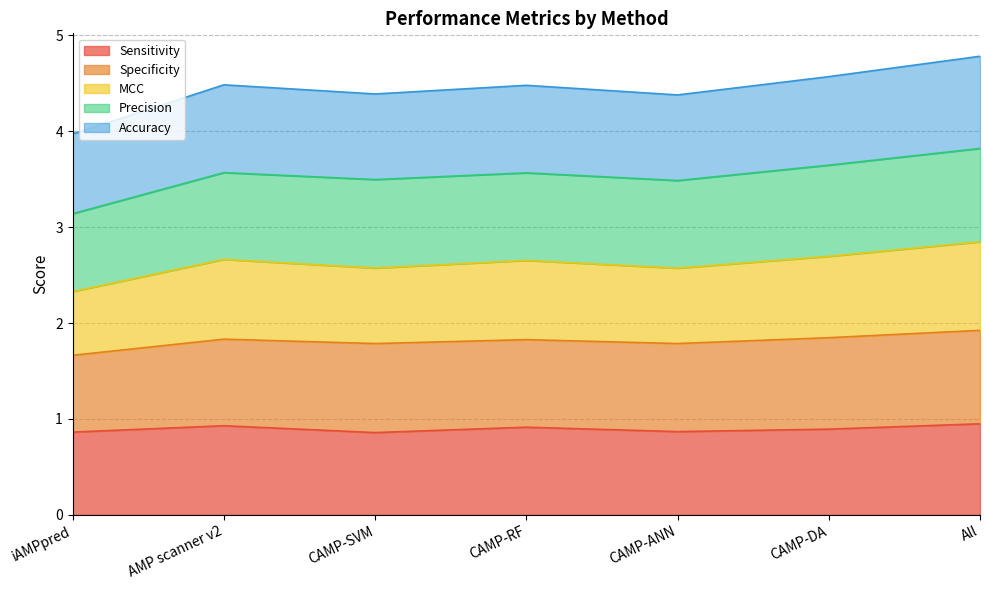

True or false: Sensitivity and Accuracy cross at least once.

False